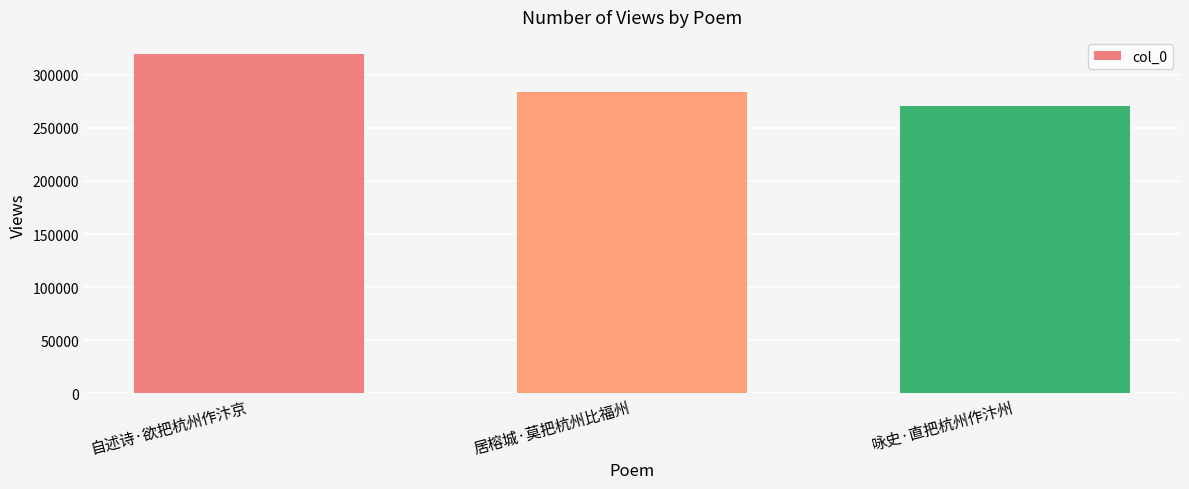

Is it true that the value at 居榕城·莫把杭州比福州 is 284071?

True